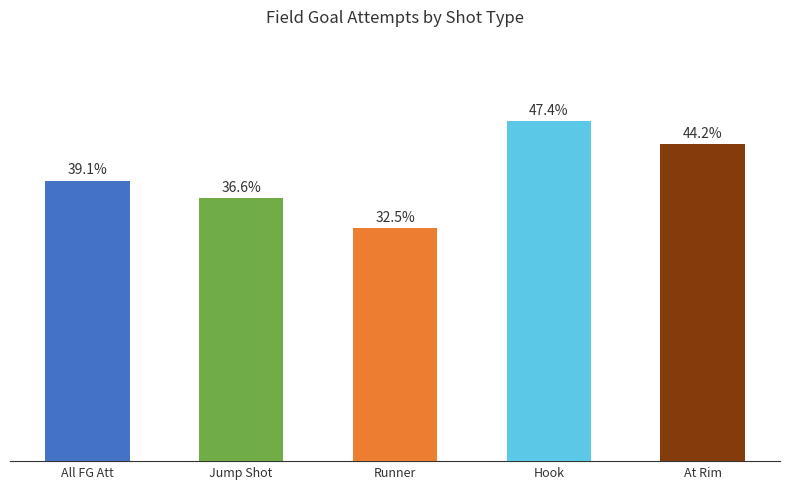

Which category has the highest value across all series?

Hook